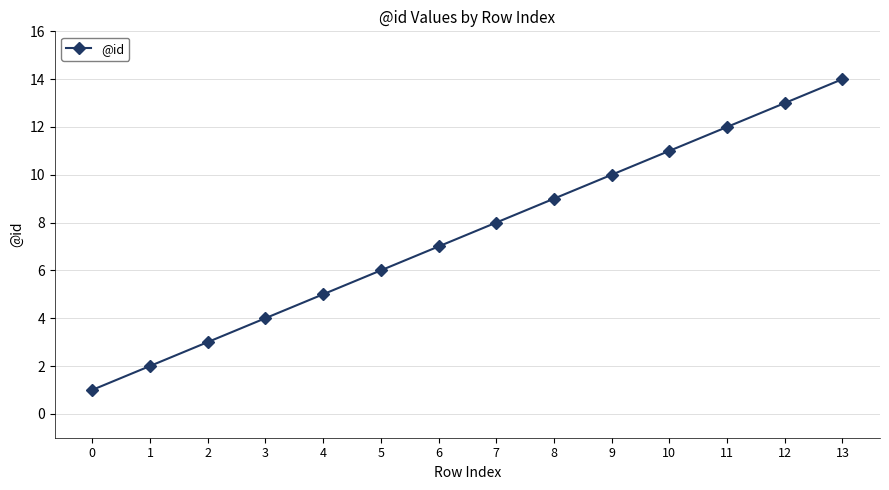

How many distinct data groups are displayed?

1